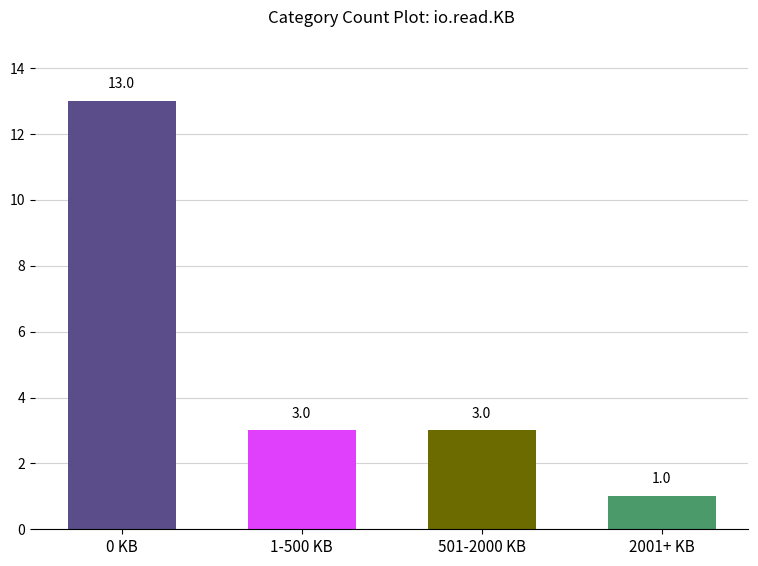

How many data points are less than 3?

1